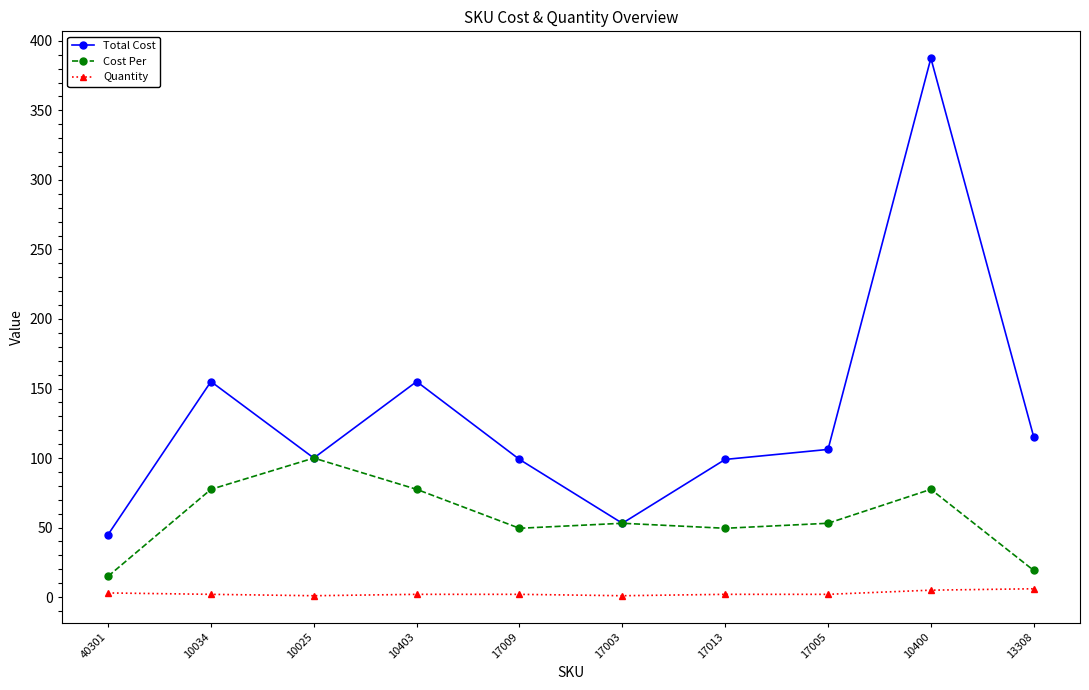

How many distinct data groups are displayed?

3